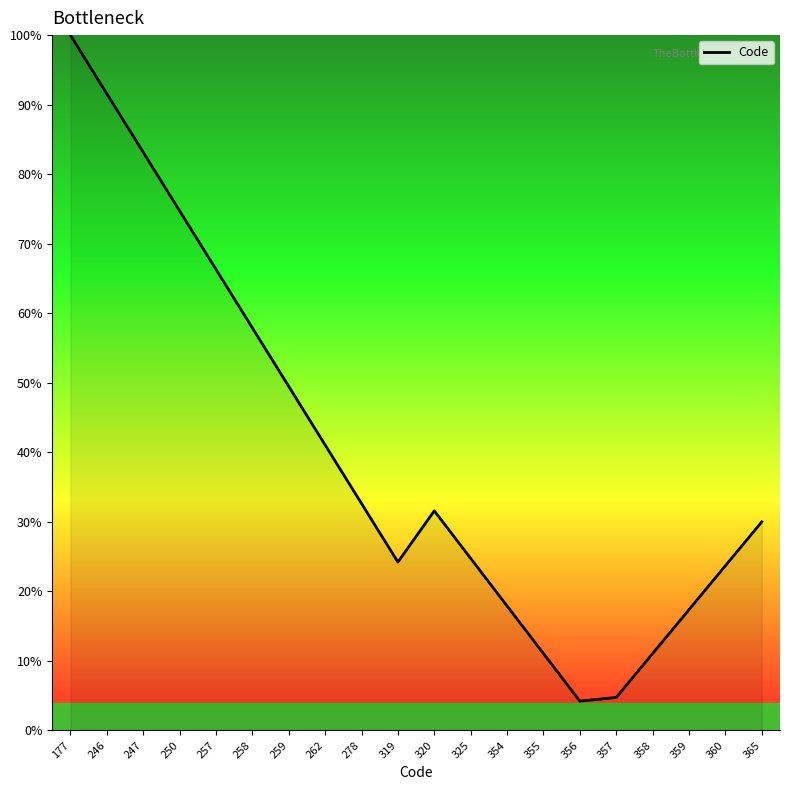

How many values exceed 31?

10